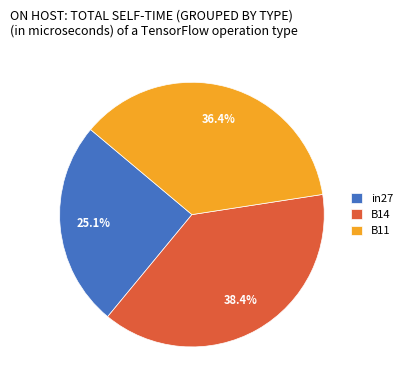

To the nearest percent, what is the combined percentage of B14 and in27?

64%